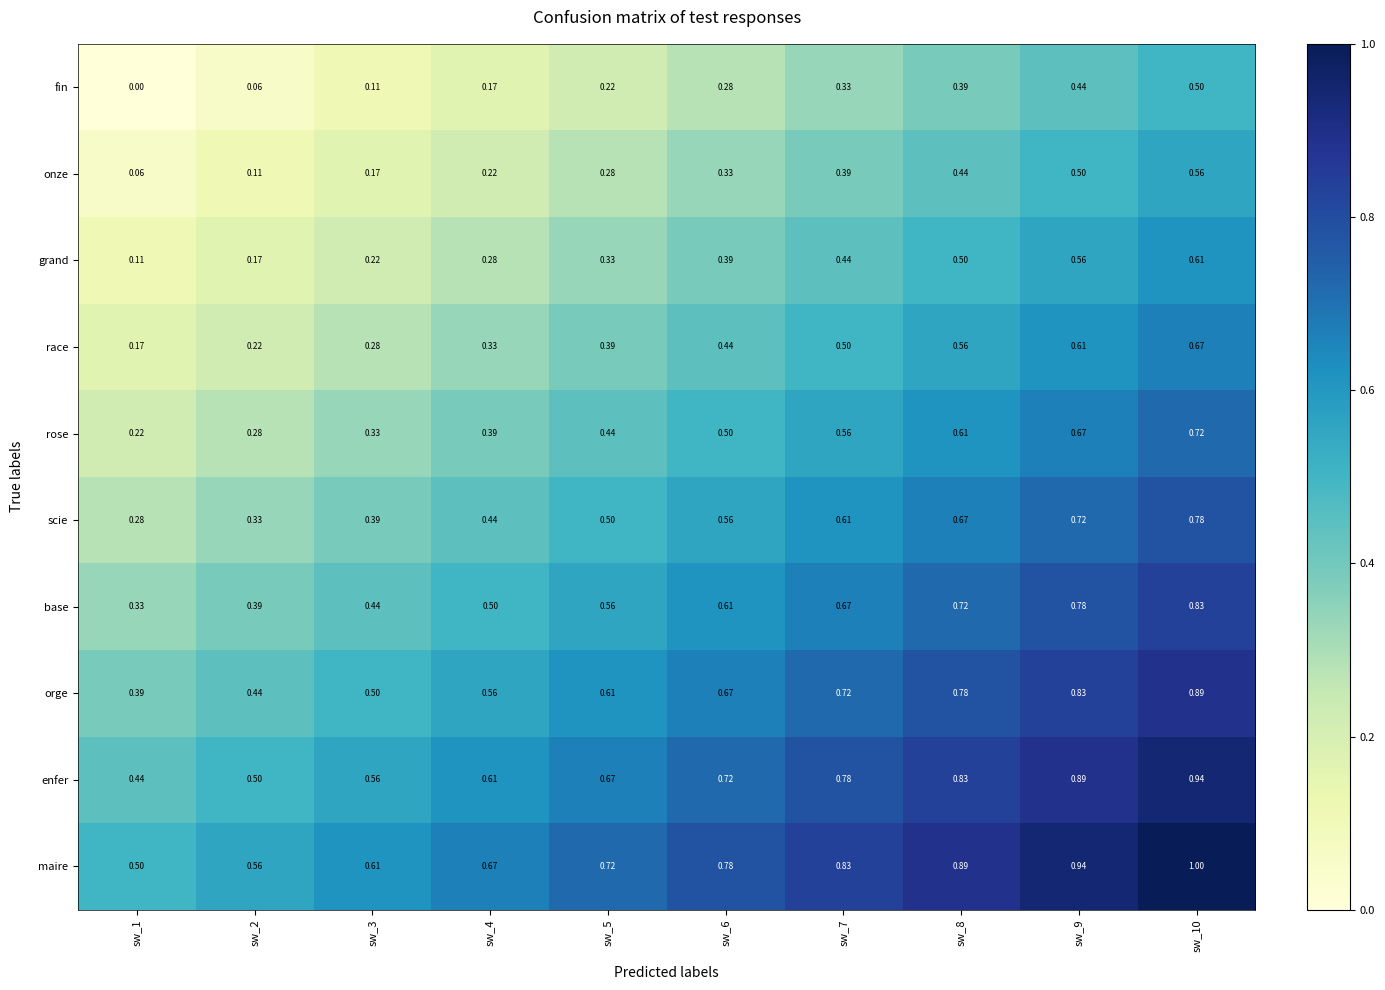

What is the maximum value shown in the chart?

1.0